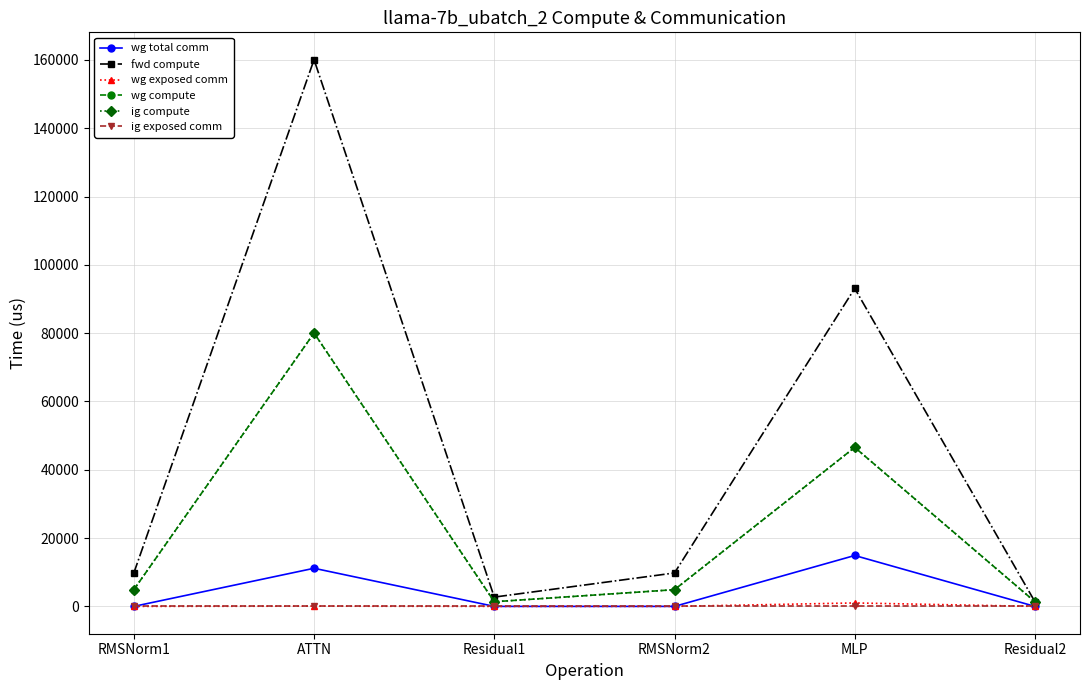

Between RMSNorm1 and RMSNorm2, which series saw the biggest shift?

wg total comm